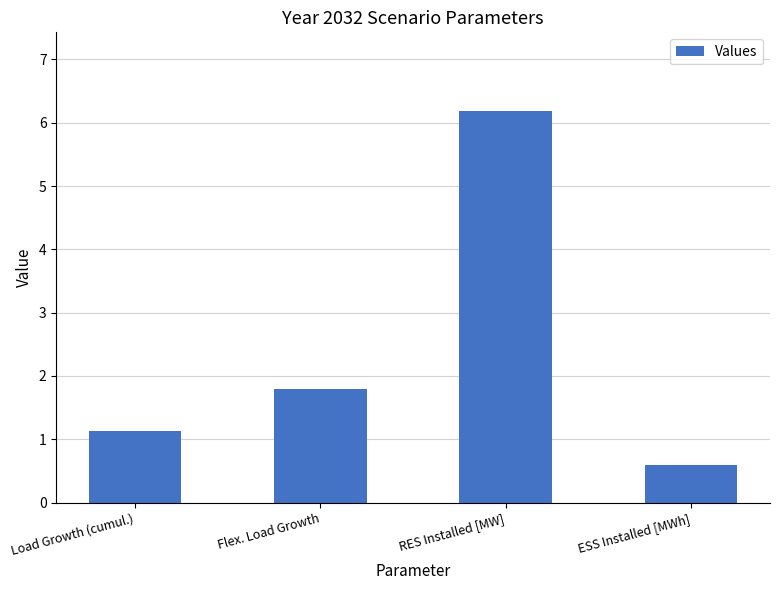

What value does the data have at ESS Installed [MWh]?

0.6